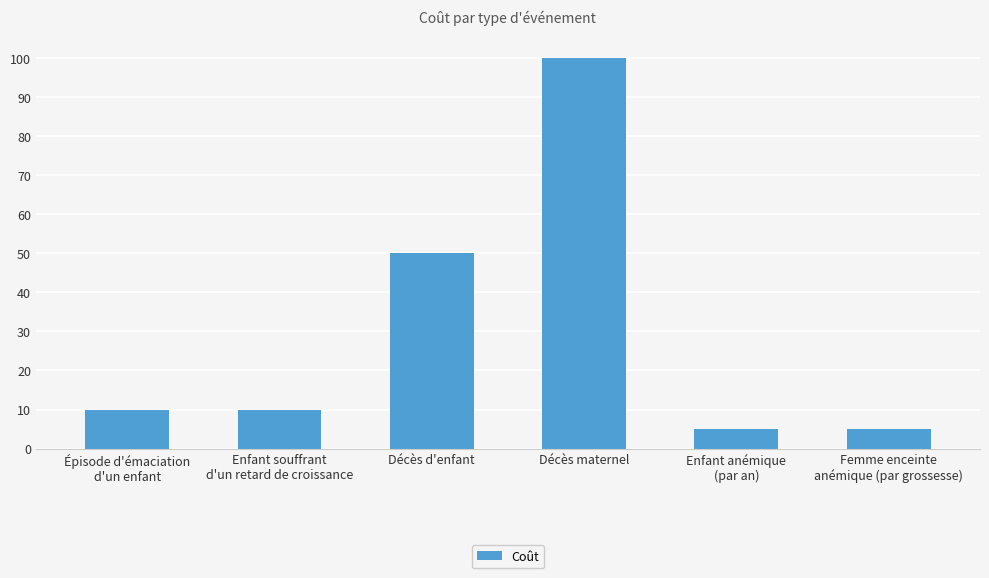

Where is the data nearest to the value 52?

Décès d'enfant